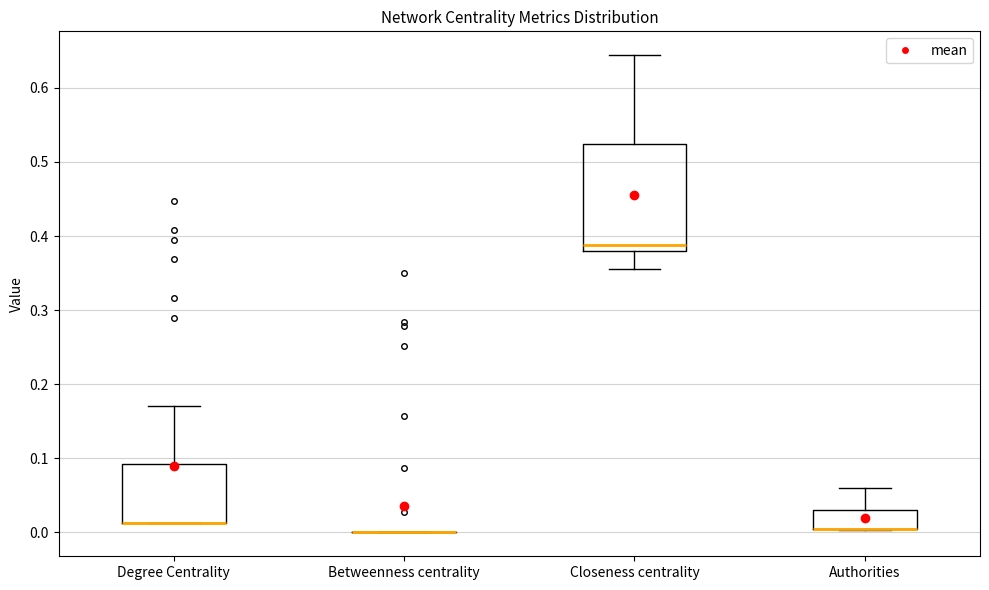

Comparing the boxes themselves (not the whiskers), which one is the tallest?

Closeness centrality